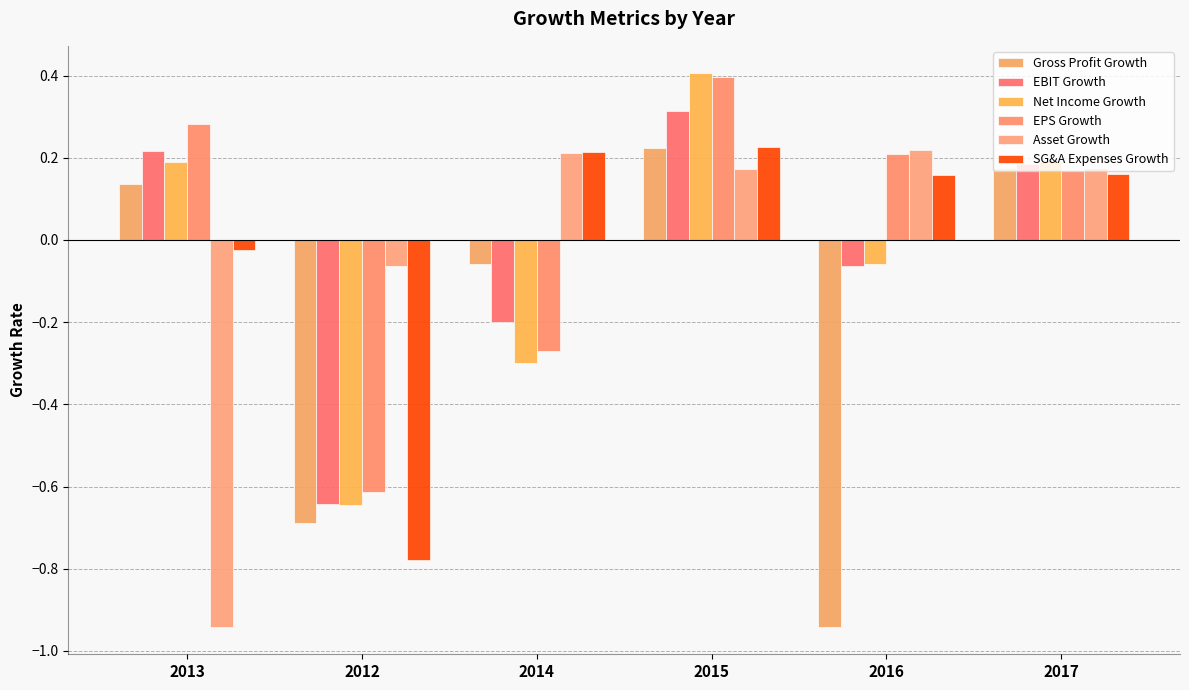

How many data points in Net Income Growth are less than 0?

3